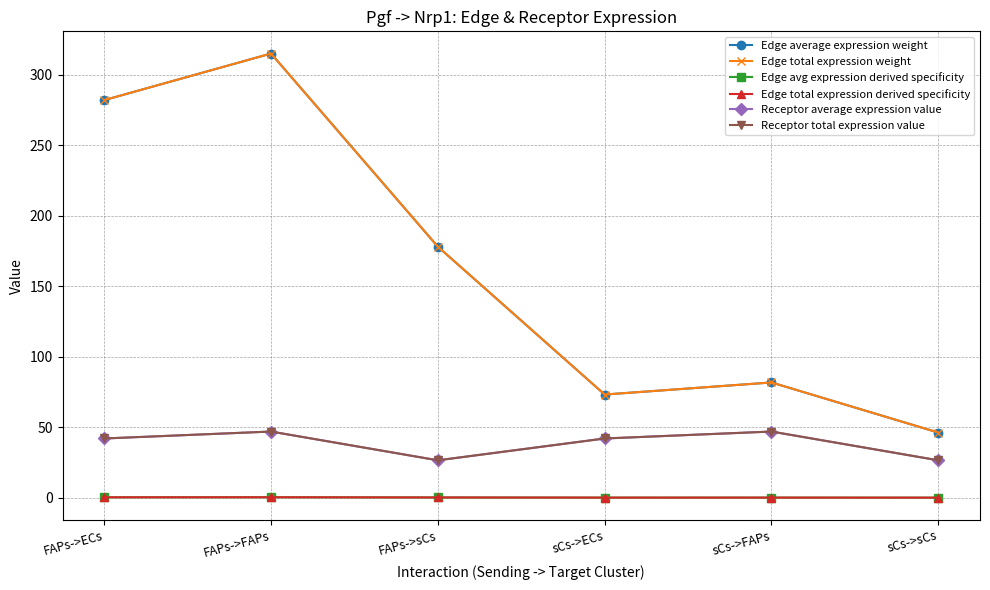

List the labels in order of Receptor total expression value value, smallest first.

FAPs->sCs, sCs->sCs, FAPs->ECs, sCs->ECs, FAPs->FAPs, sCs->FAPs